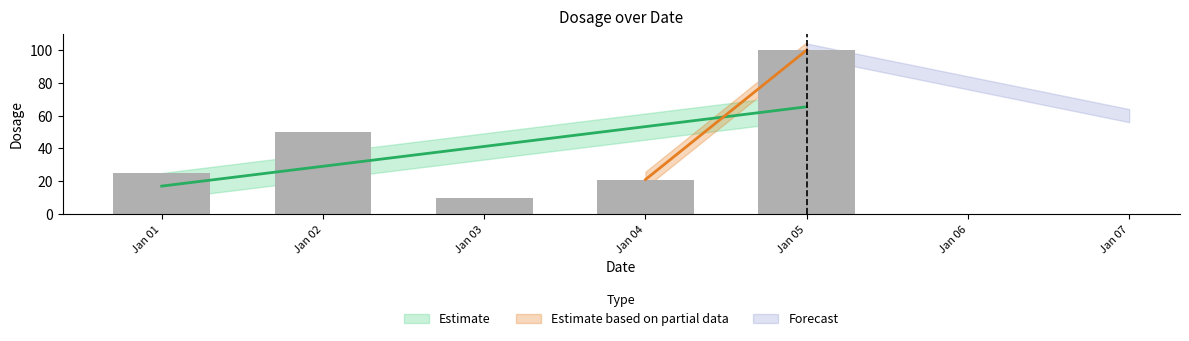

Does the chart contain any negative values?

No